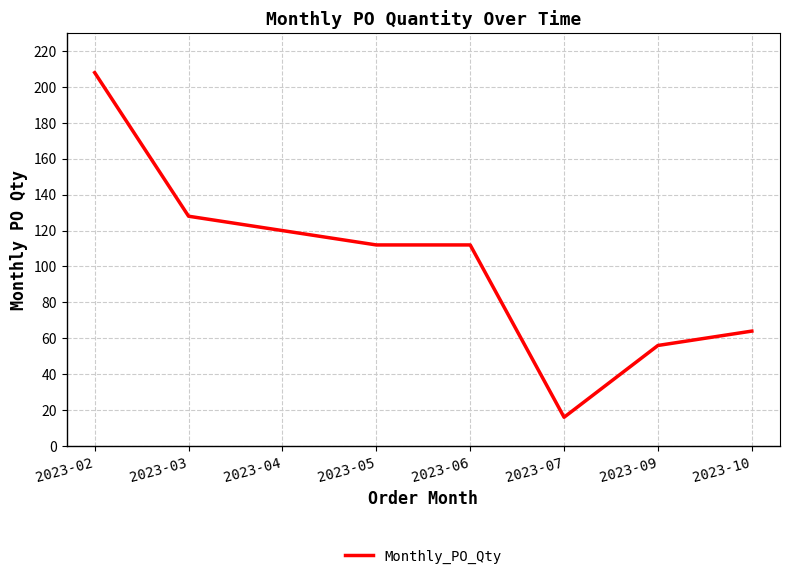

At which category does the chart reach its peak across all series?

2023-02